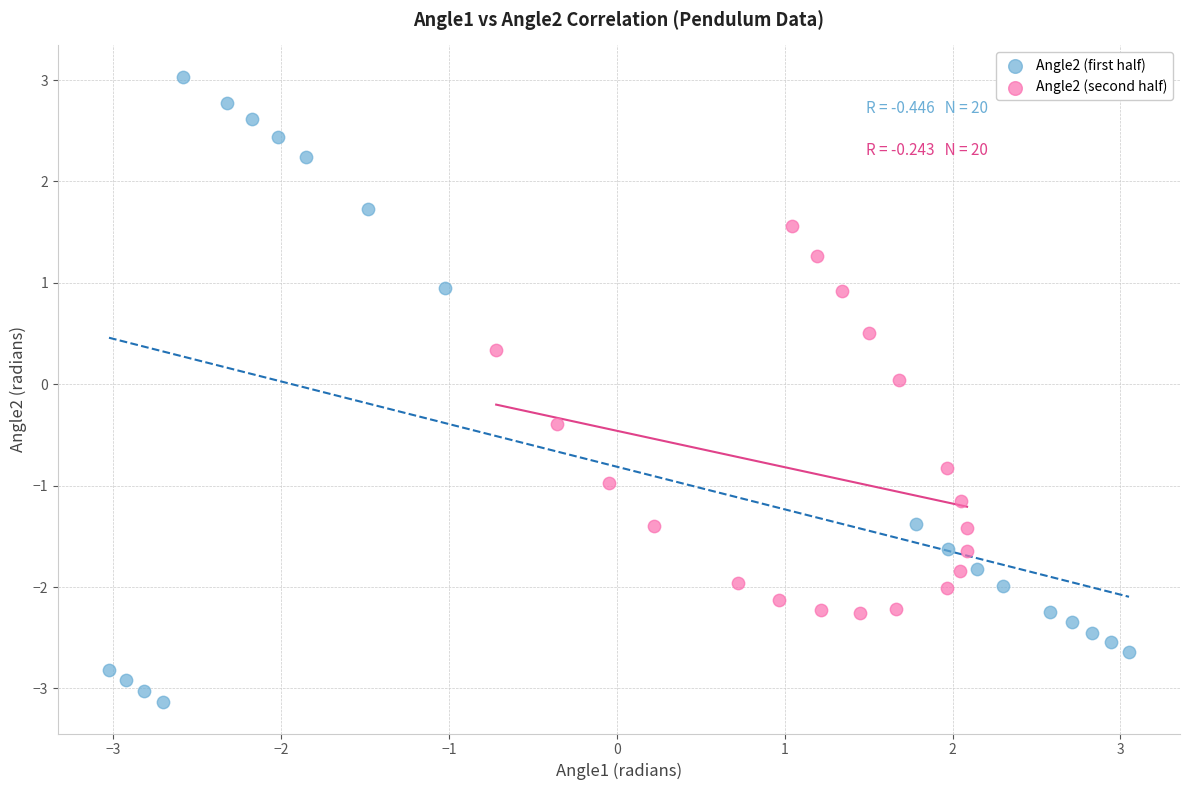

Which series has the widest spread of Y values?

Angle2 (first half)